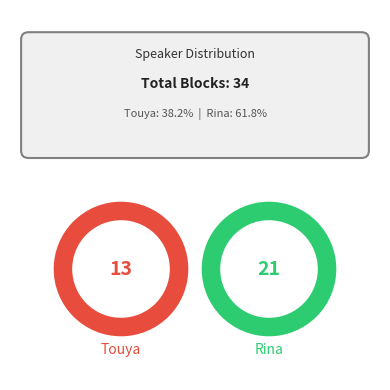

What percentage is the Rina slice, to the nearest percent?

62%